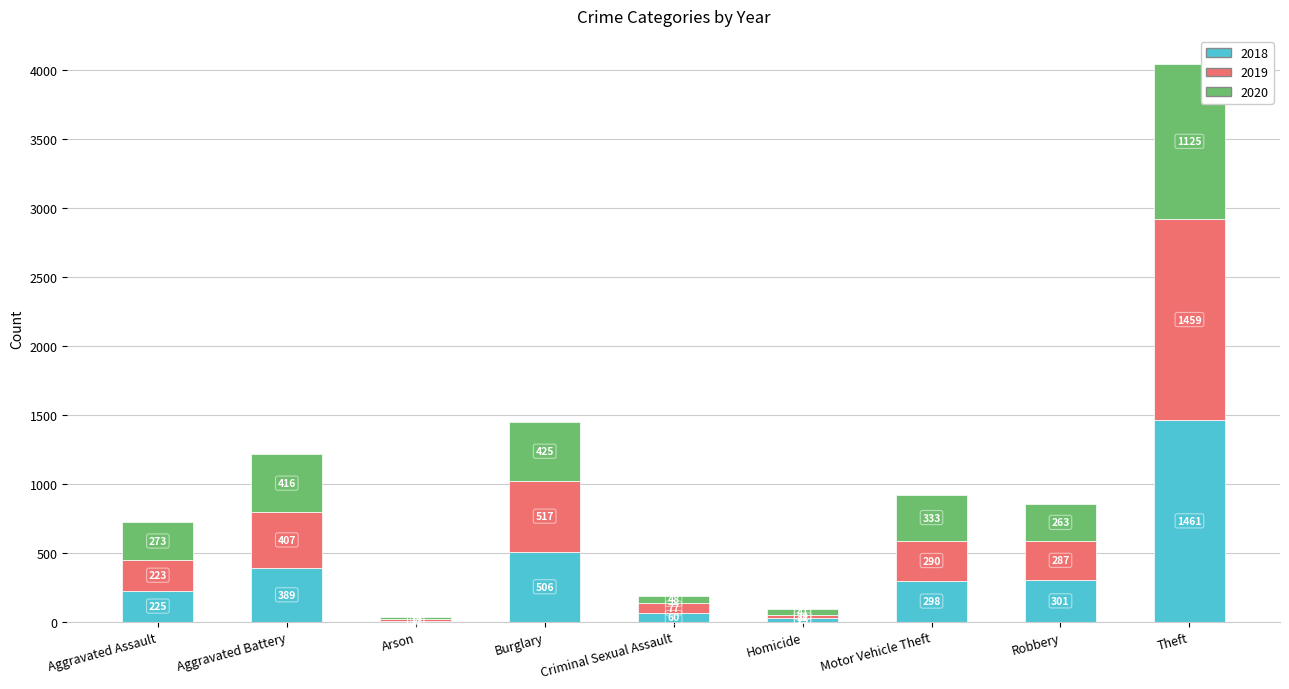

Where is 2018 nearest to the value 734?

Burglary